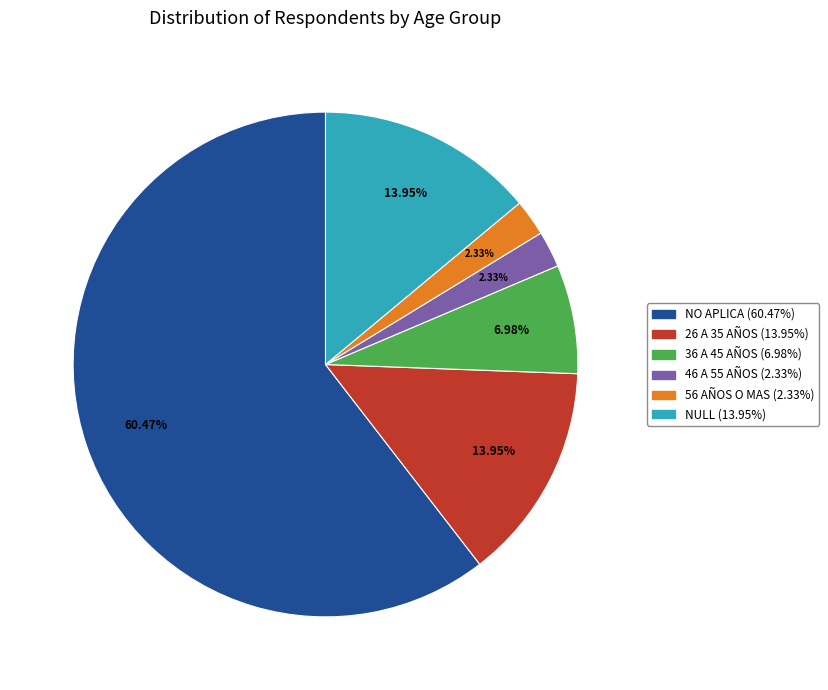

What percentage is the NULL slice, to the nearest percent?

14%